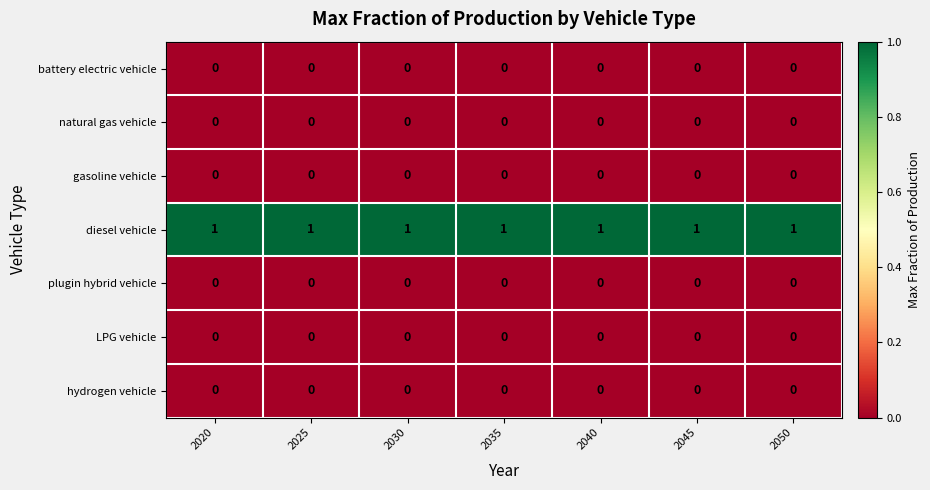

How many series are shown in this chart?

7